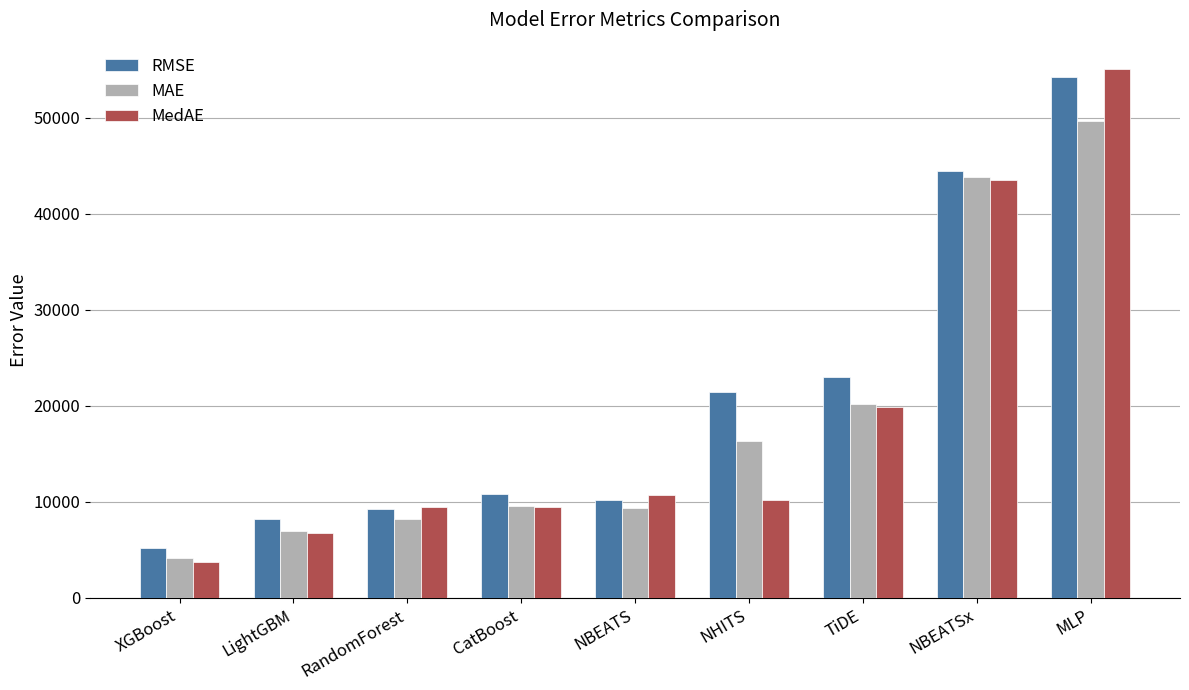

What is the value of the RMSE bar at the 7th from the left?

23056.3